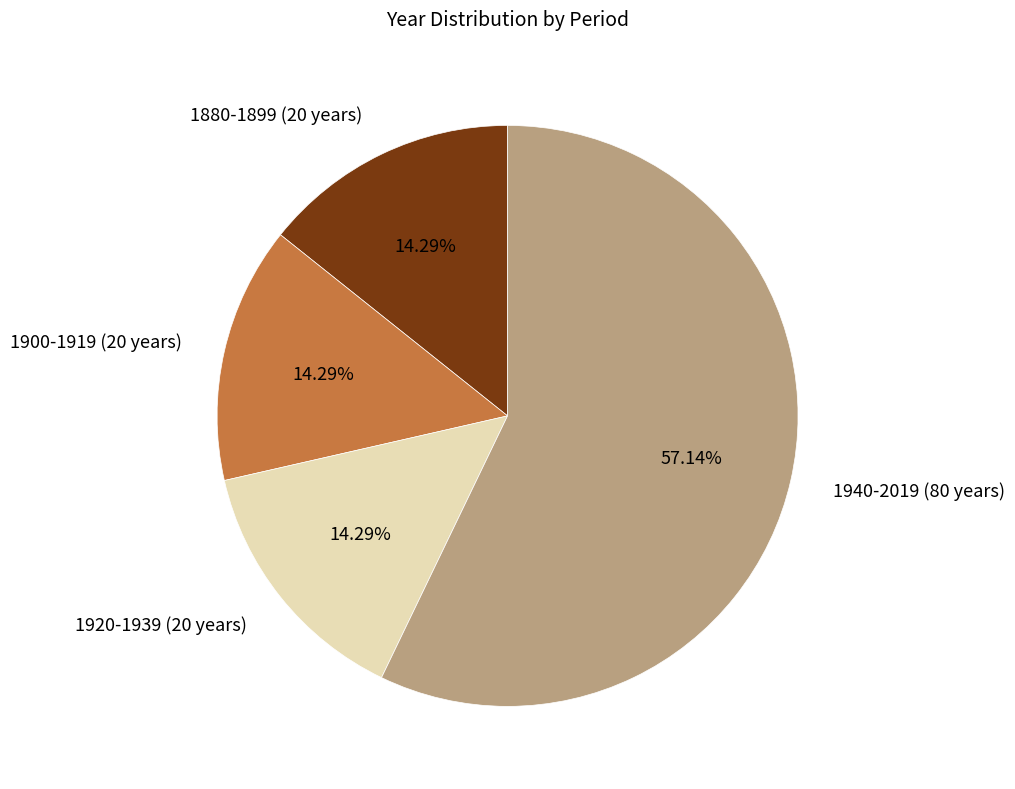

Combined, do 1900-1919 (20 years) and 1920-1939 (20 years) account for over 50%?

No